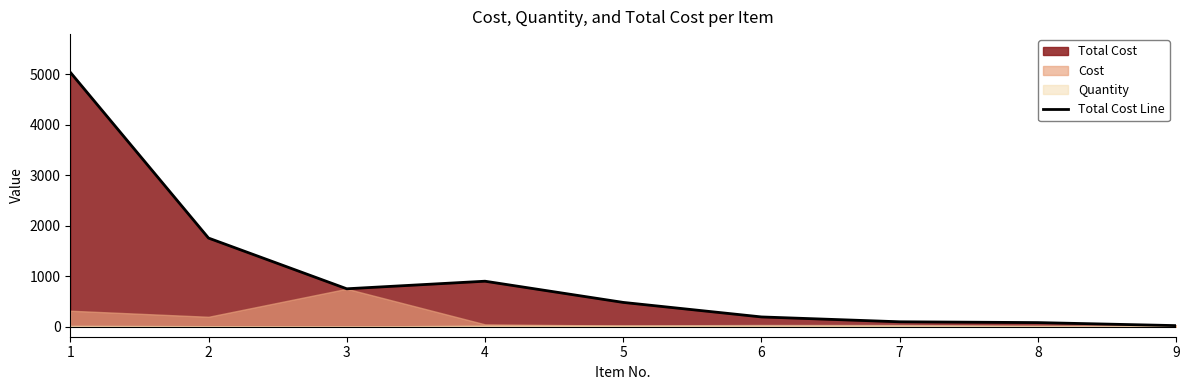

At which label is the value closest to 2530?

2